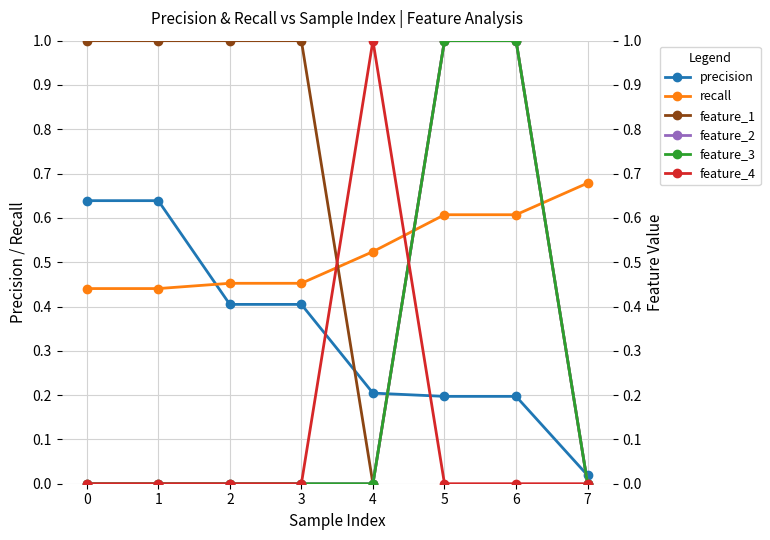

True or false: recall and precision cross at least once.

True